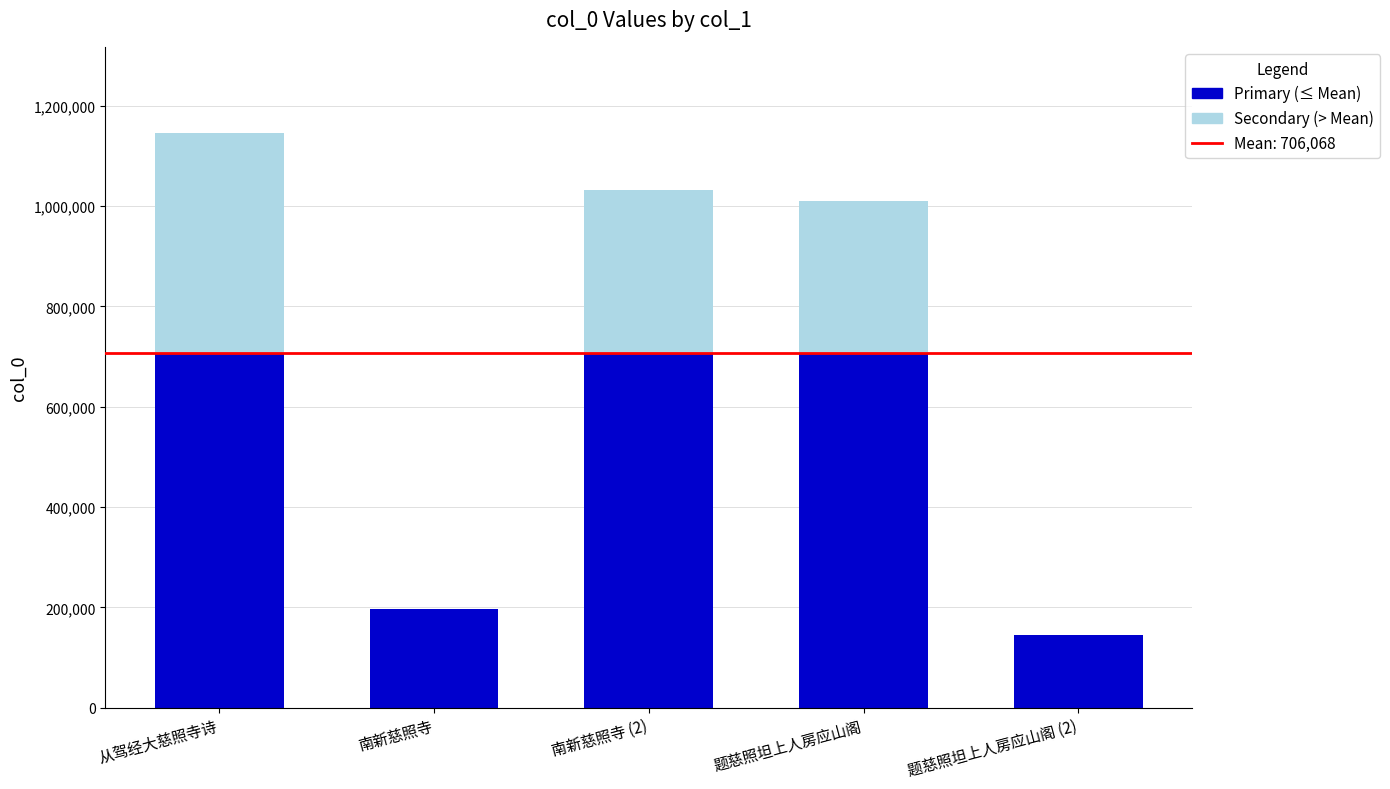

What is the total value across all series at 南新慈照寺 (2)?

1031658.0